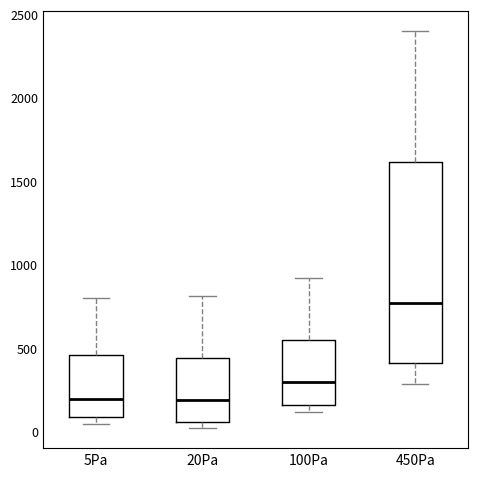

Reading left to right, read every box against the y-axis: the position of its median line, the range the box covers, and the ends of its whiskers. The values are not printed on the chart, so give them approximately, as read against the axis.

5Pa: median 200, box 100 to 450, whiskers 50 to 800
20Pa: median 200, box 50 to 450, whiskers 0 to 800
100Pa: median 300, box 150 to 550, whiskers 100 to 900
450Pa: median 750, box 400 to 1600, whiskers 300 to 2400